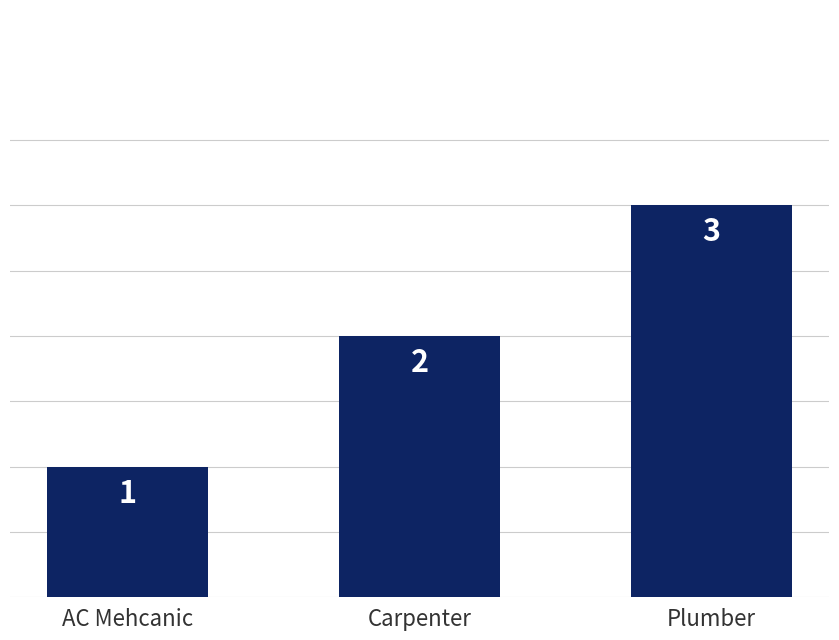

Reading right to left, list all the values displayed in this chart.

Plumber=3	Carpenter=2	AC Mehcanic=1